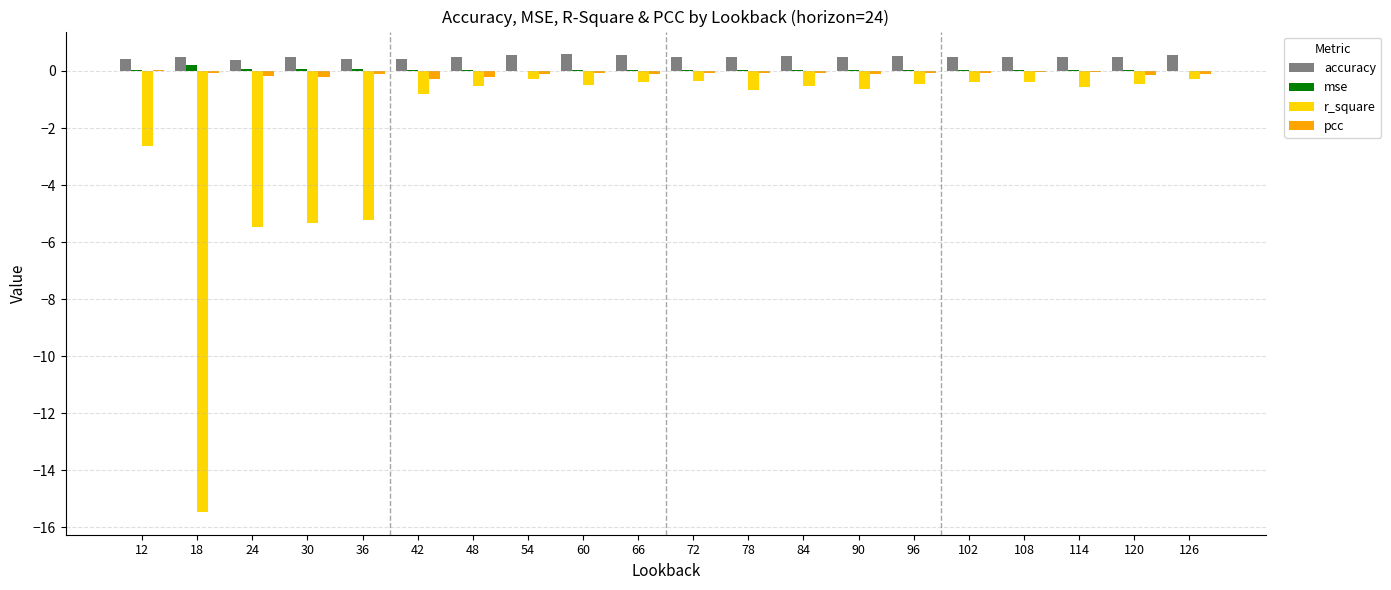

Which series has the largest total across all categories?

accuracy